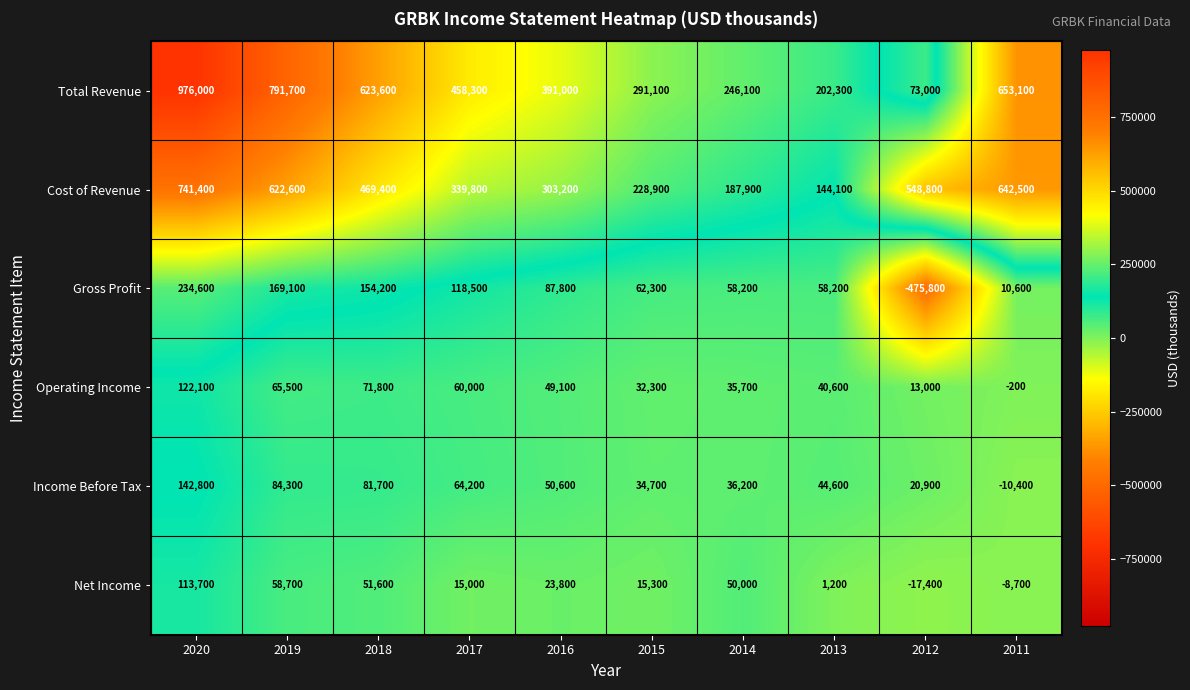

Count the number of data series in this chart.

6